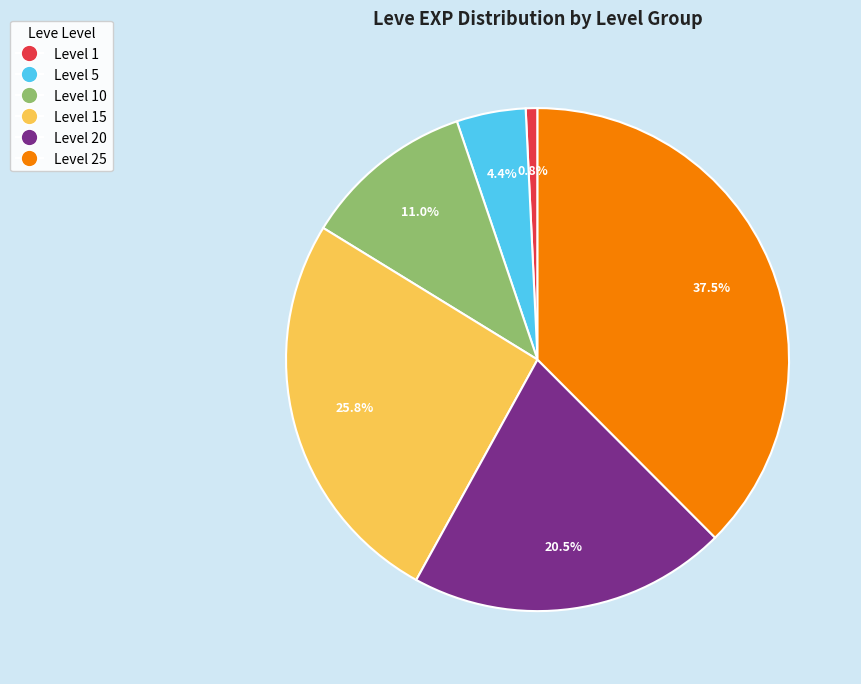

Combined, what portion of the pie is Level 10 and Level 20?

31.5%